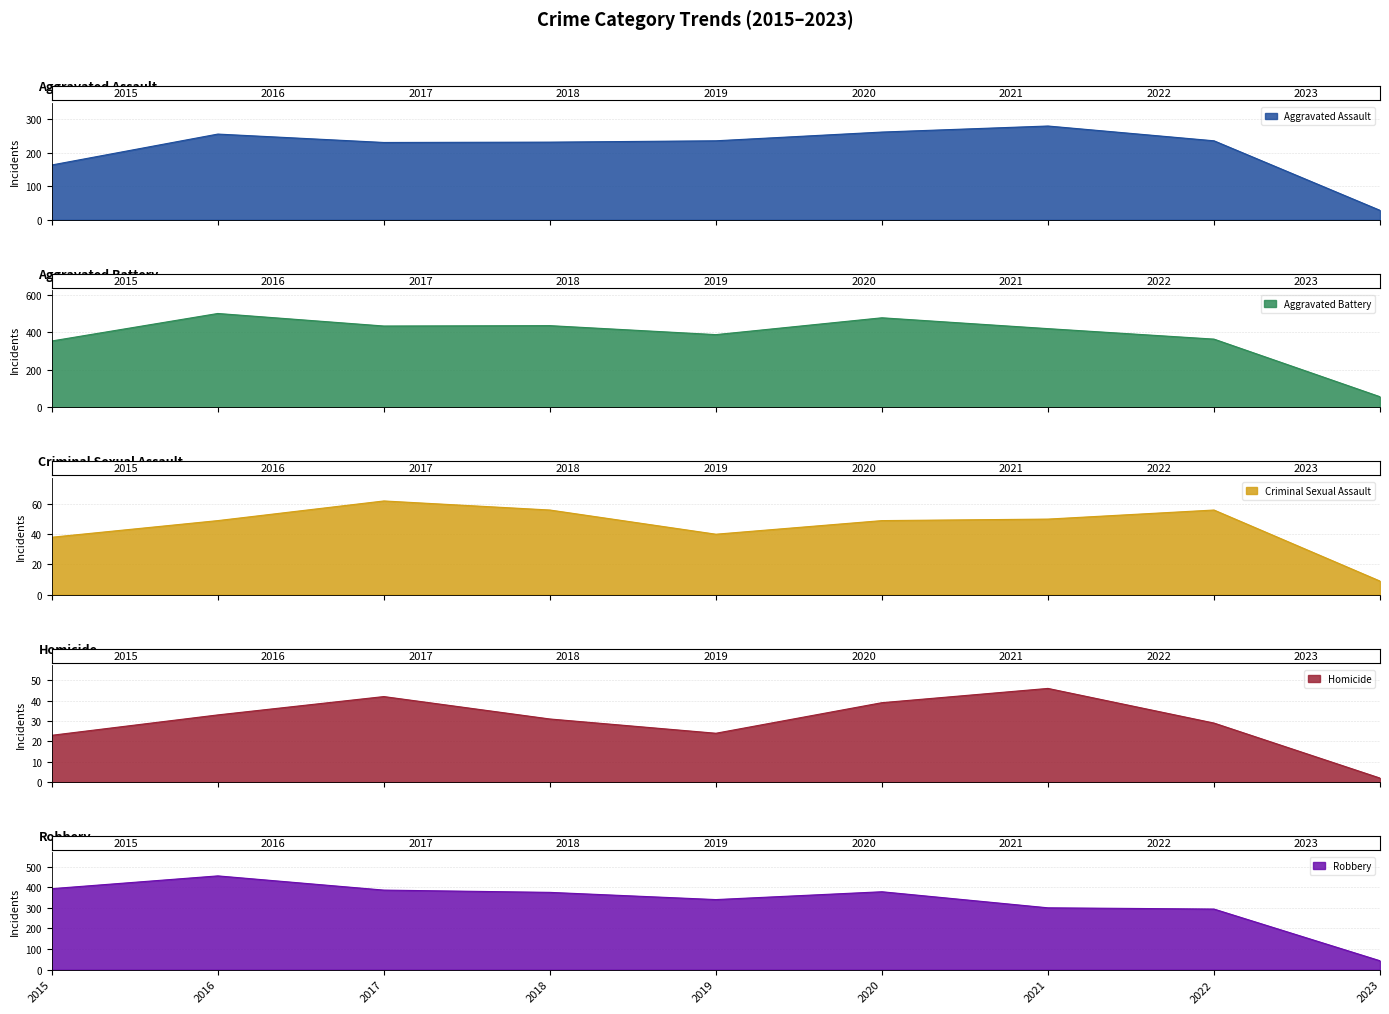

Which series changed the most between 2018 and 2020?

Aggravated Battery